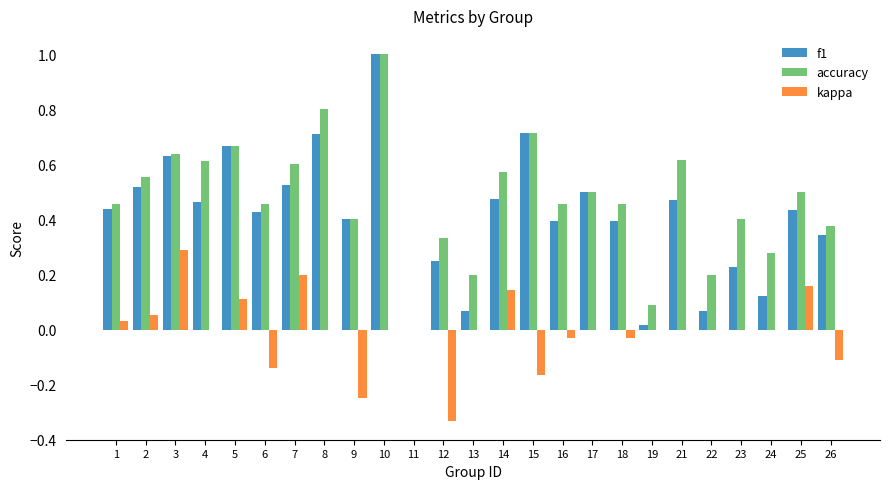

Is the value of f1 at 21 greater than the value of accuracy at 11?

Yes